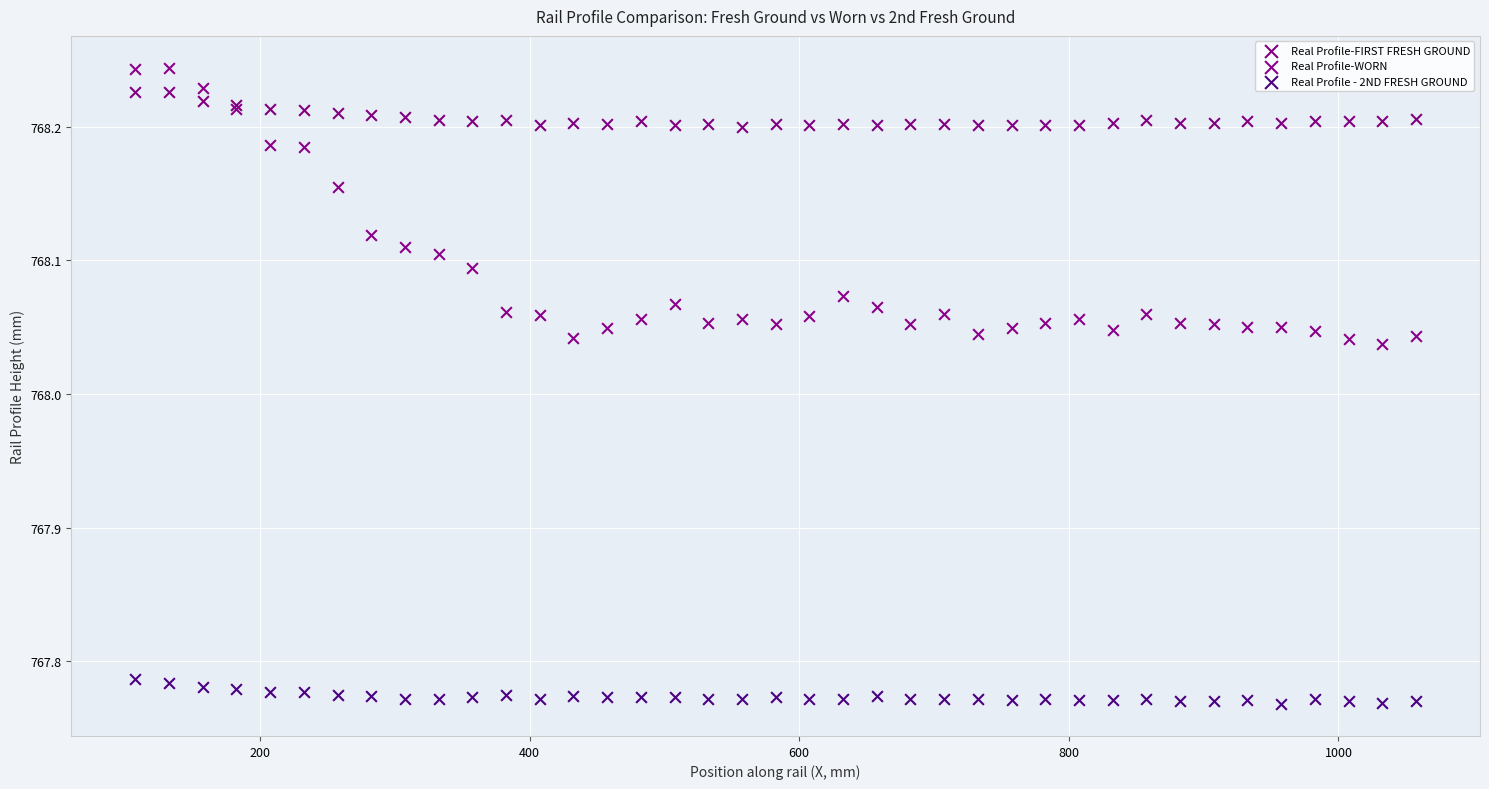

Which series contains the highest Y value?

Real Profile-WORN